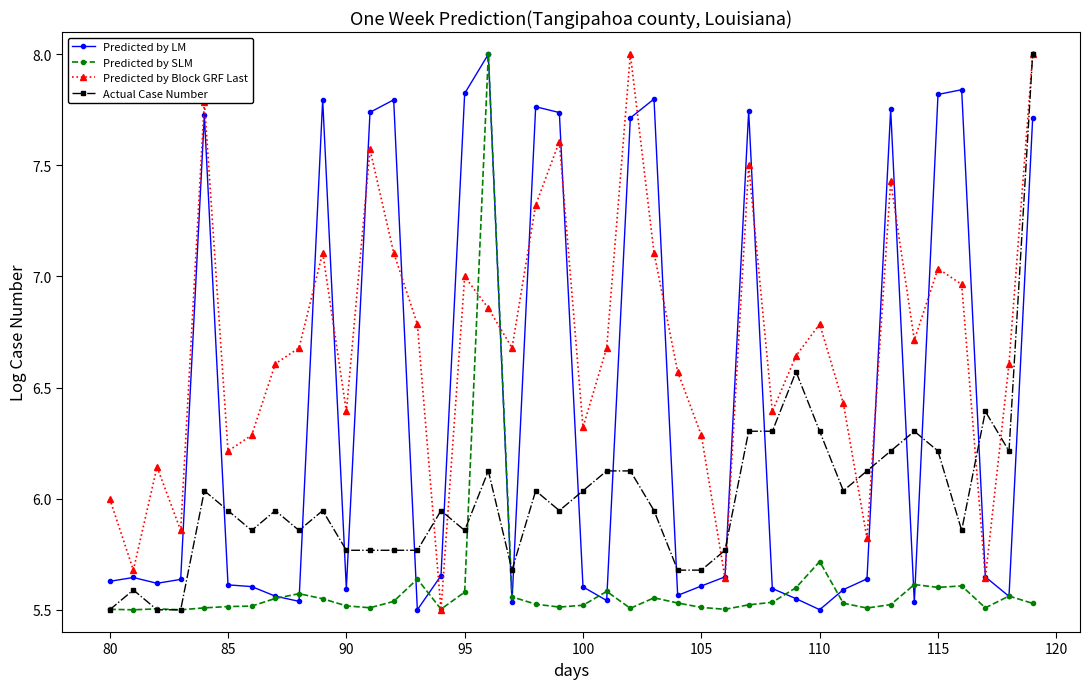

Rank the series by their average value, from lowest to highest.

Predicted by SLM, Actual Case Number, Predicted by LM, Predicted by Block GRF Last